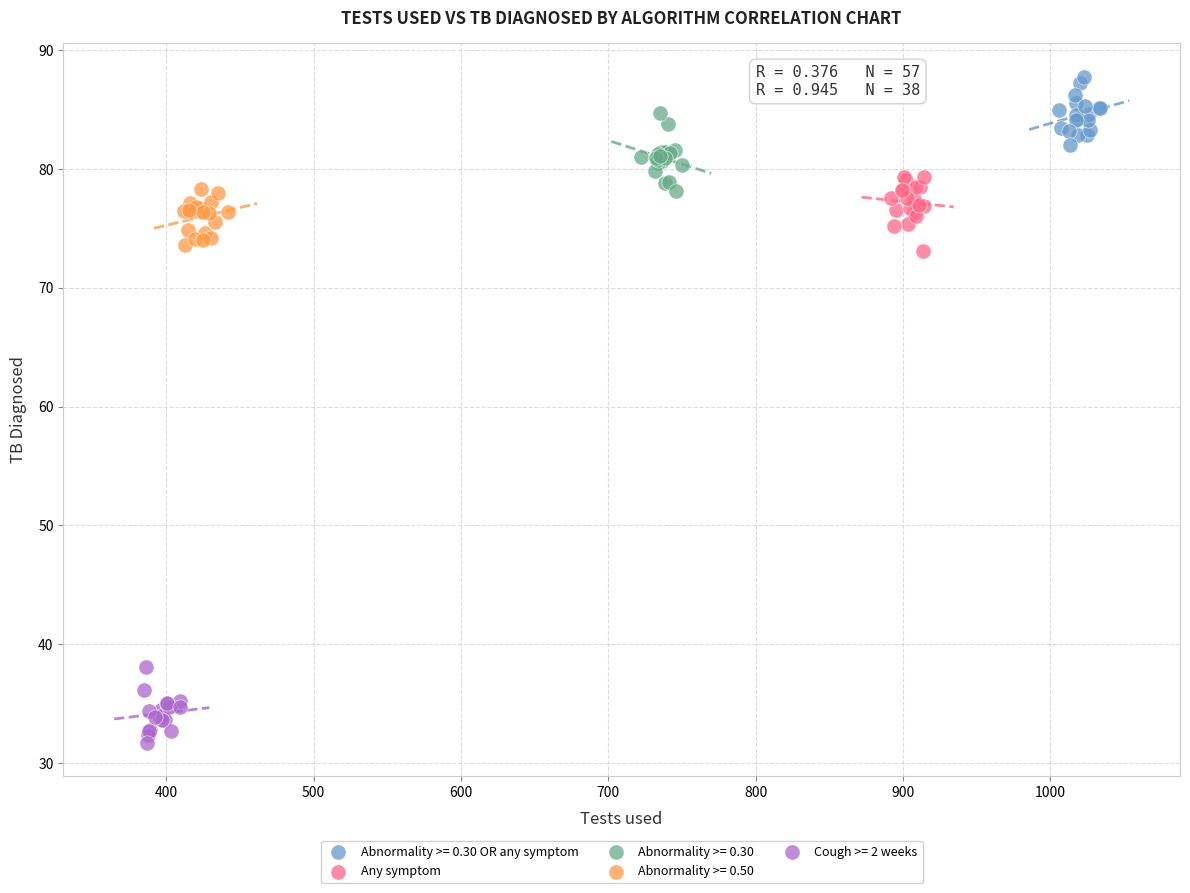

Which series reaches the minimum Y coordinate?

Cough >= 2 weeks